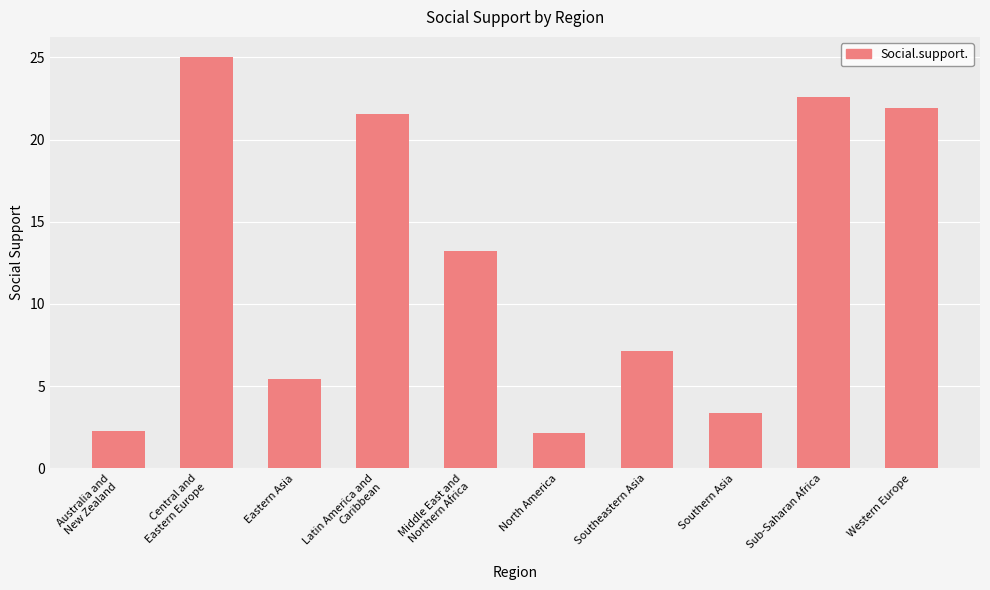

What is the minimum value shown in the chart?

2.1